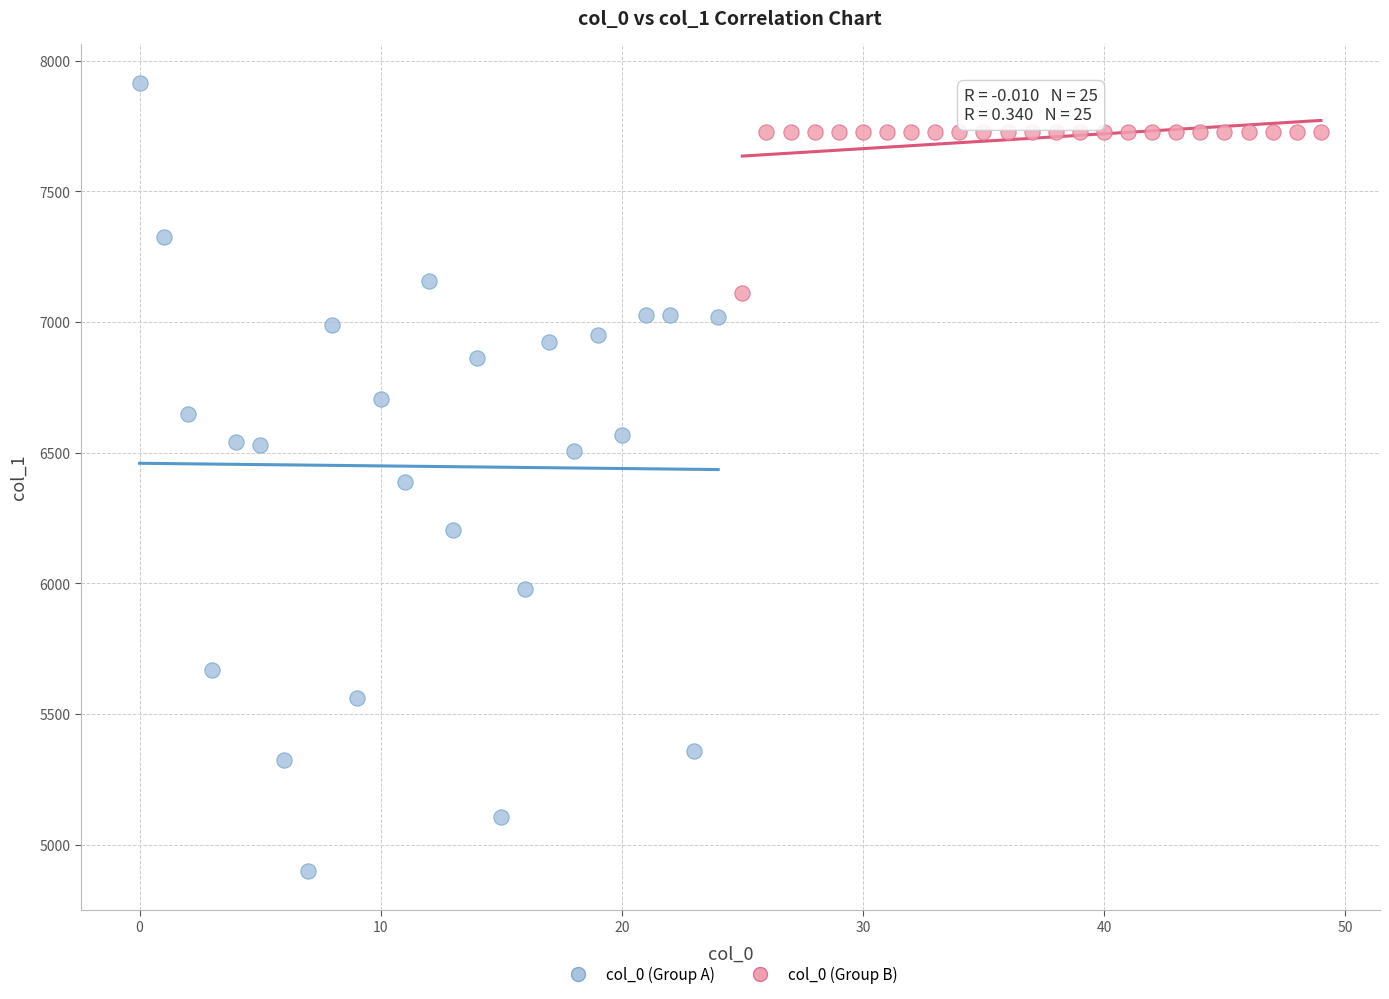

Which series reaches the minimum Y coordinate?

col_0 (Group A)